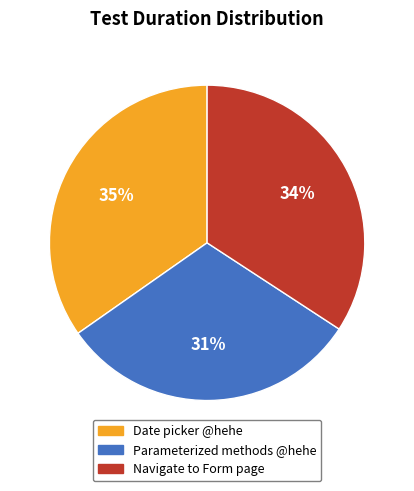

How many segments does this pie chart have?

3